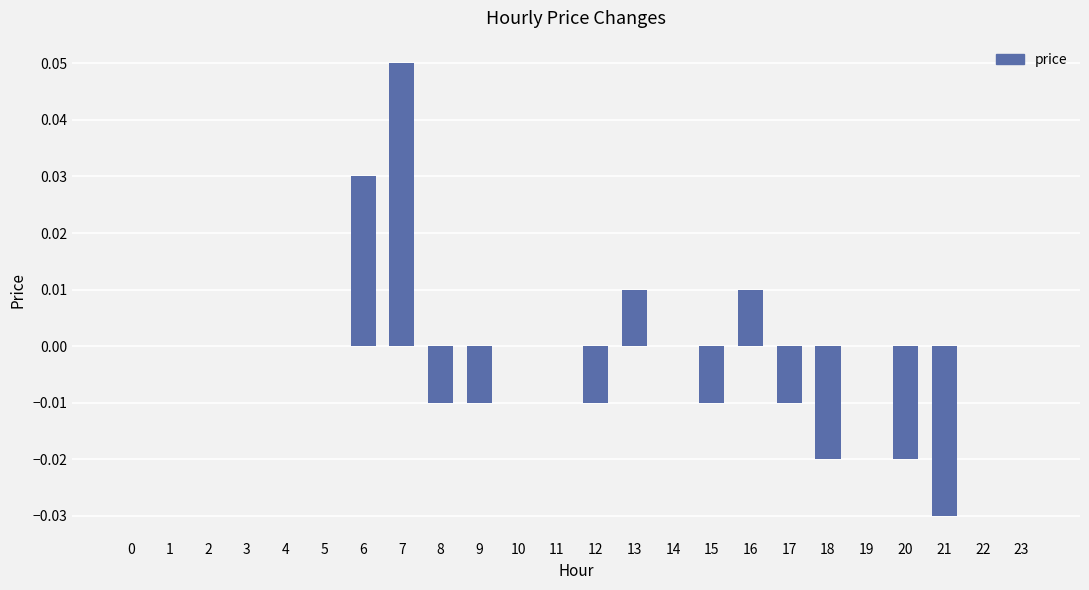

The value at 22 is 0.0. True or false?

True